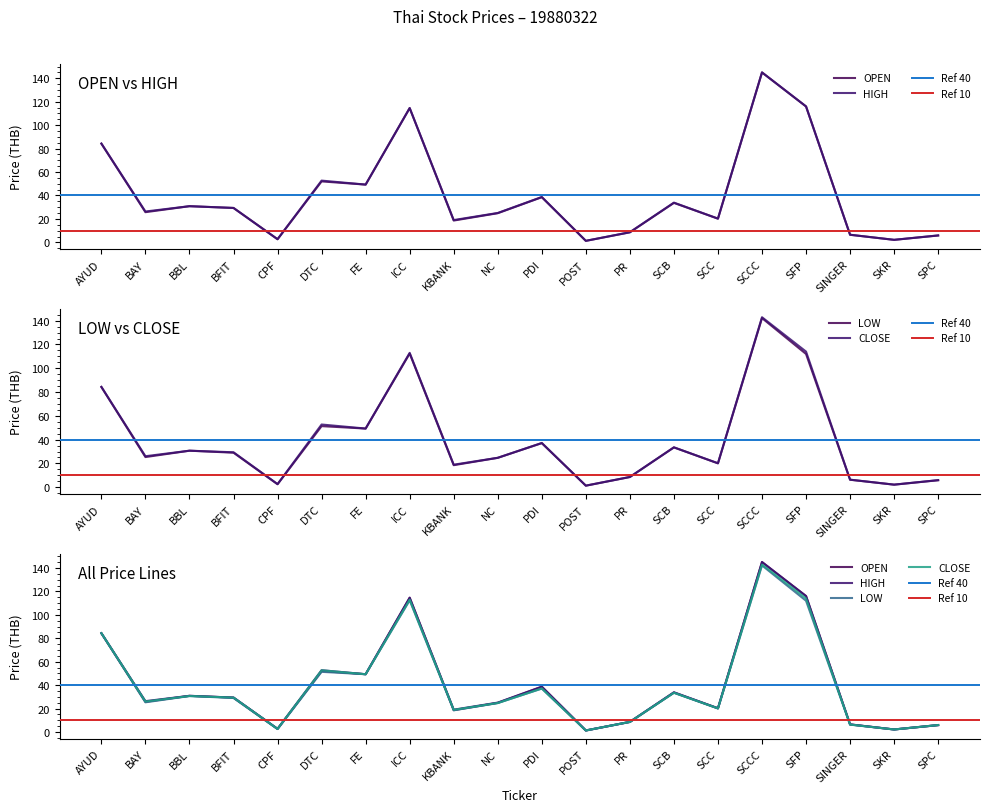

How many interior local peaks does the OPEN series have?

6